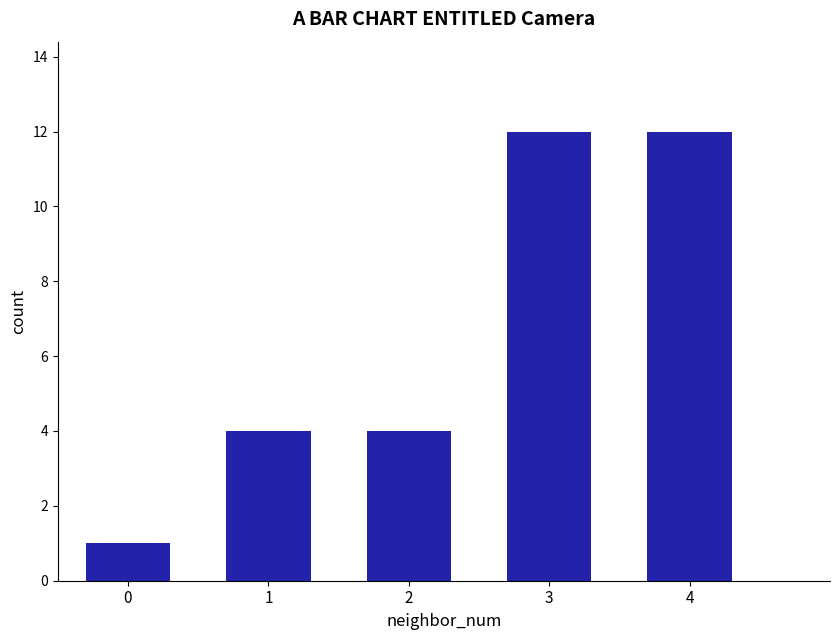

Count the number of categories in the chart.

5